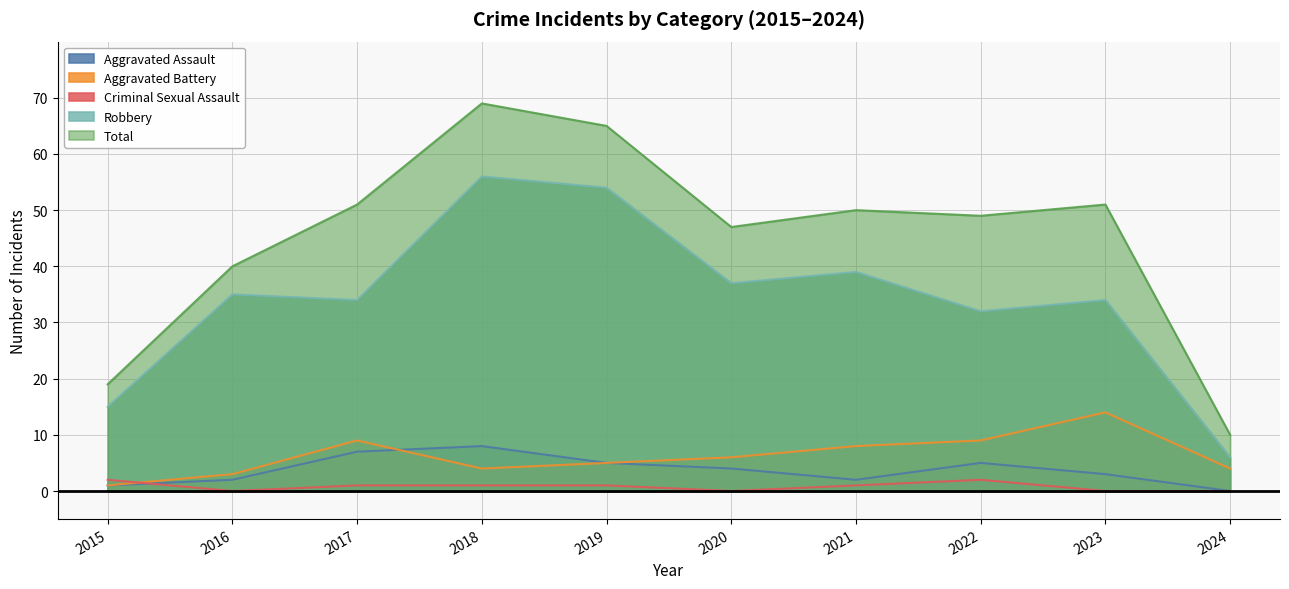

True or false: Robbery and Total intersect in this chart.

False